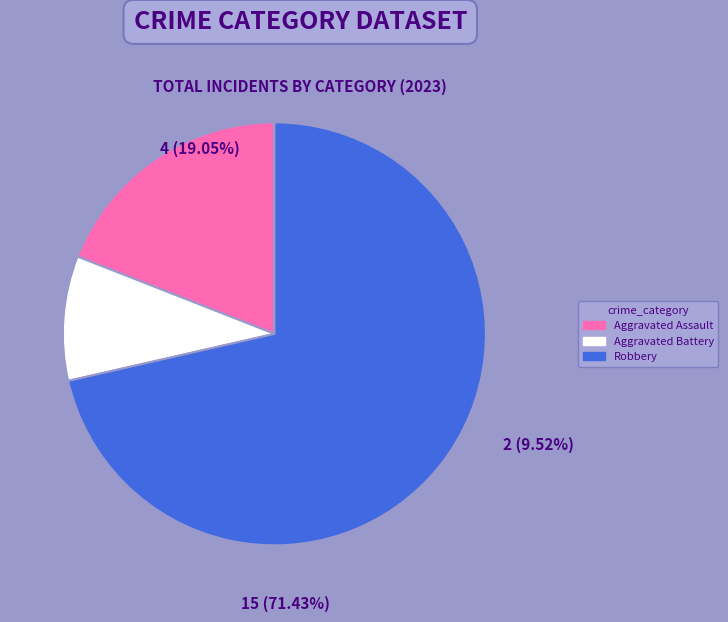

Is it true that Robbery is 62% of the pie?

False